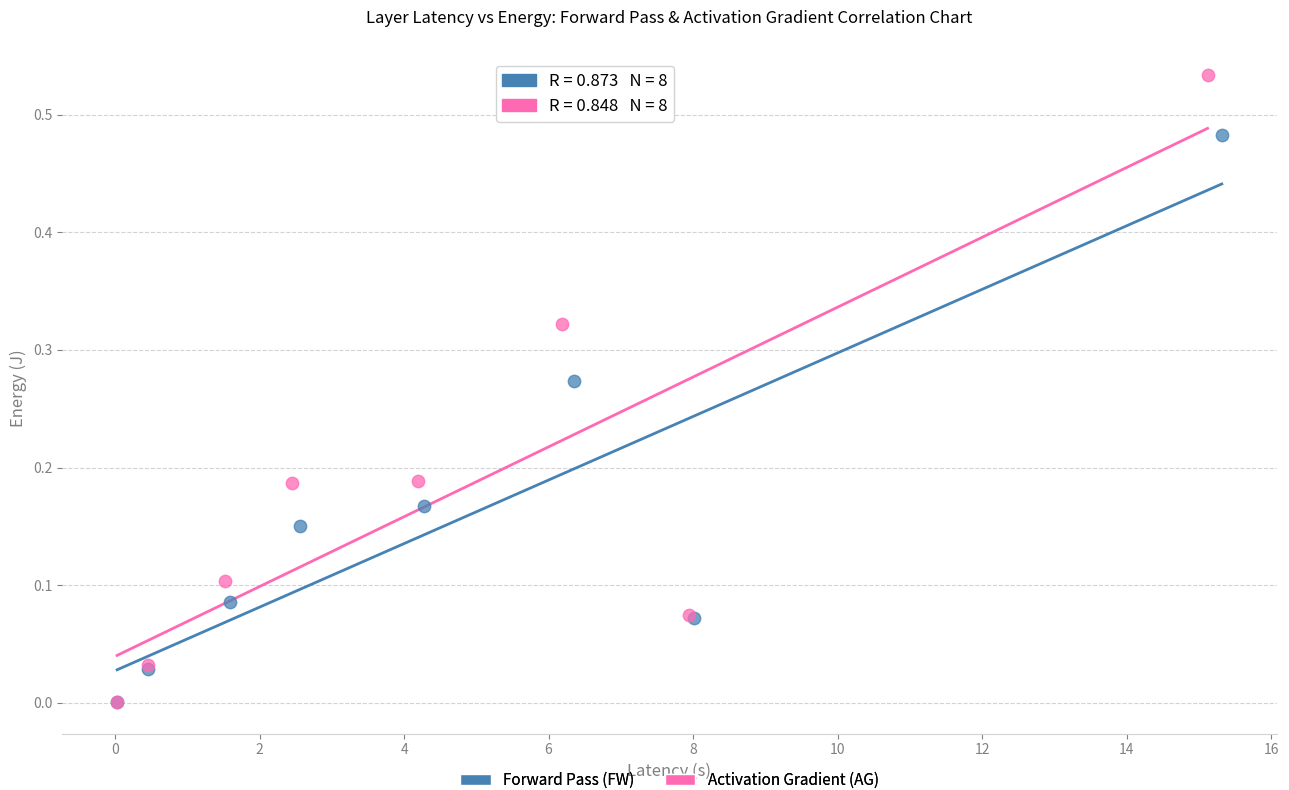

What are all the series names shown in the legend?

Forward Pass (FW), Activation Gradient (AG)